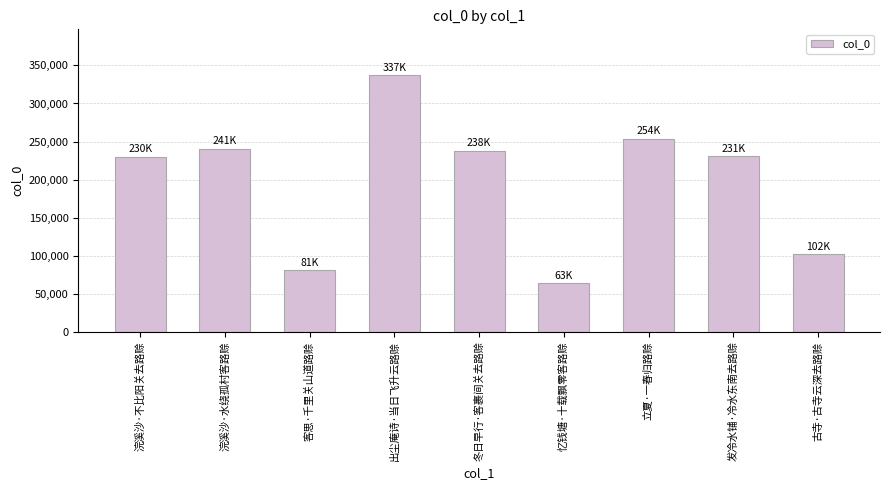

What is the difference between the second highest and minimum values?

190412